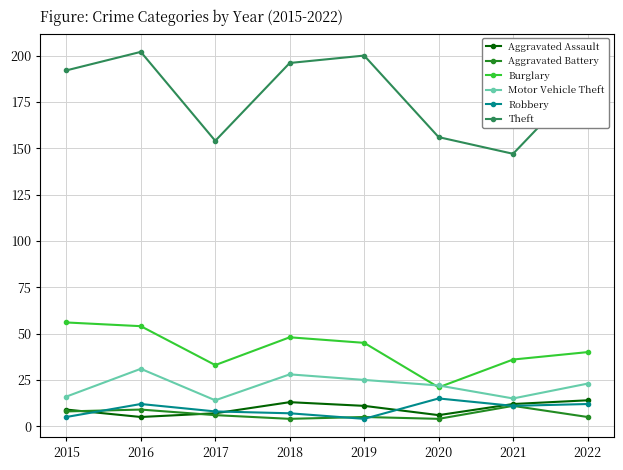

How many series are shown in this chart?

6